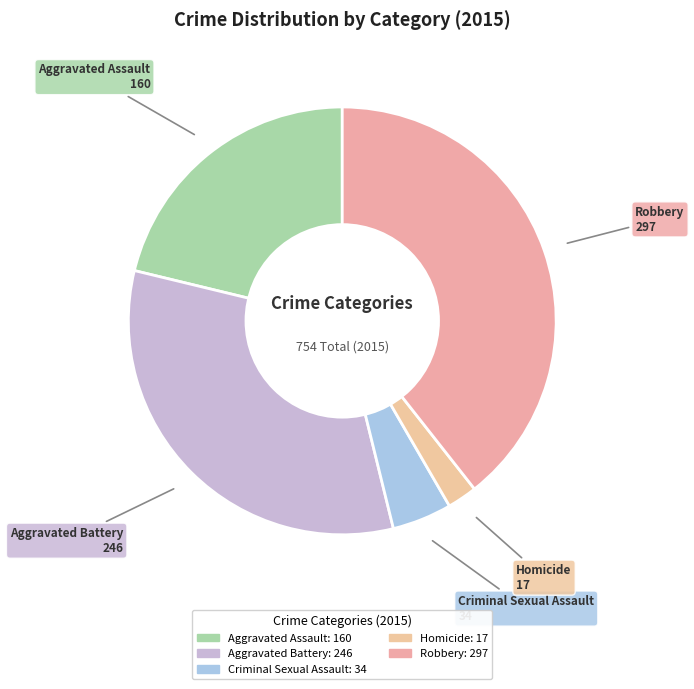

To the nearest percent, what is the difference between the Criminal Sexual Assault and Aggravated Battery slice percentages?

28%